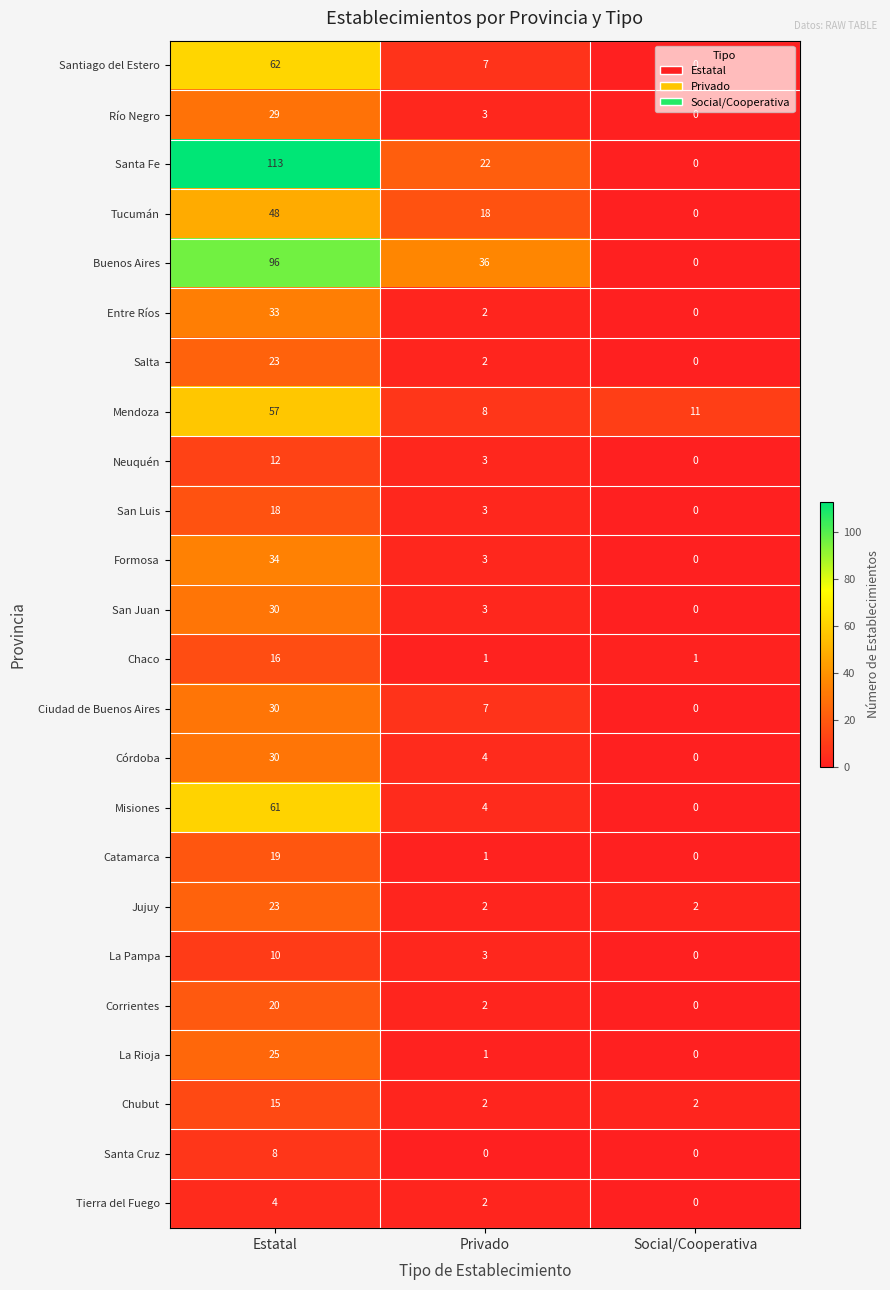

Count the Tierra del Fuego values in the range 0 to 4.

3